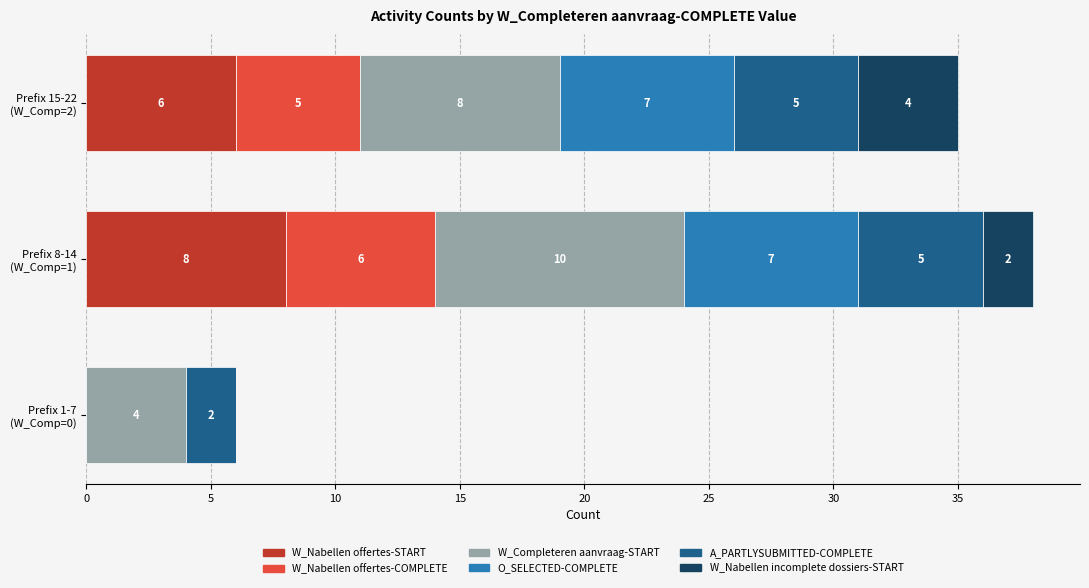

What are all the series names shown in the legend?

W_Nabellen offertes-START, W_Nabellen offertes-COMPLETE, W_Completeren aanvraag-START, O_SELECTED-COMPLETE, A_PARTLYSUBMITTED-COMPLETE, W_Nabellen incomplete dossiers-START